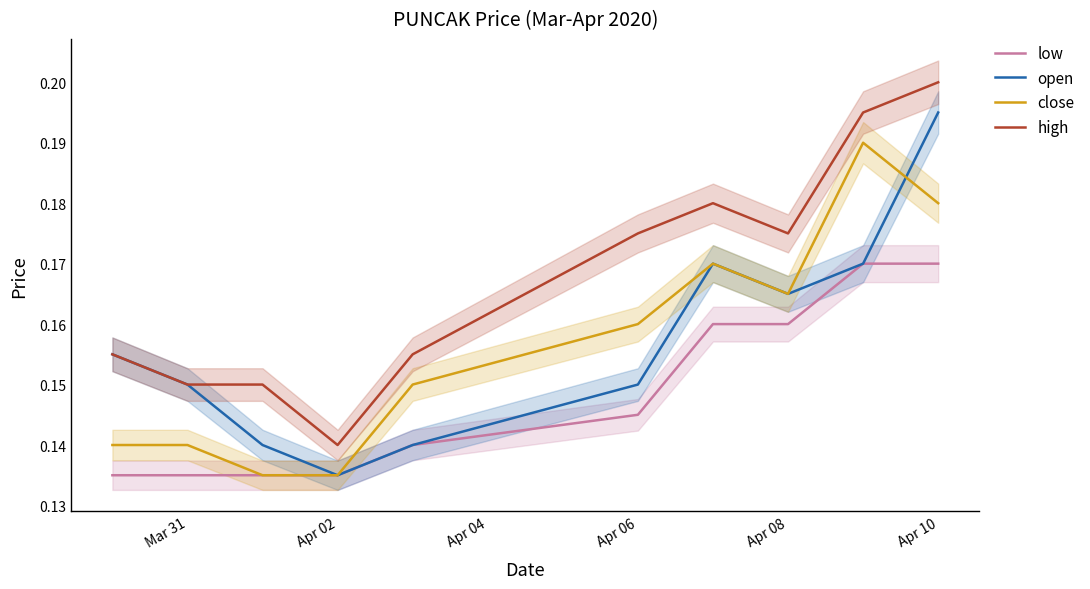

What is the sum of the open values at Apr 06 and Mar 31?

0.3